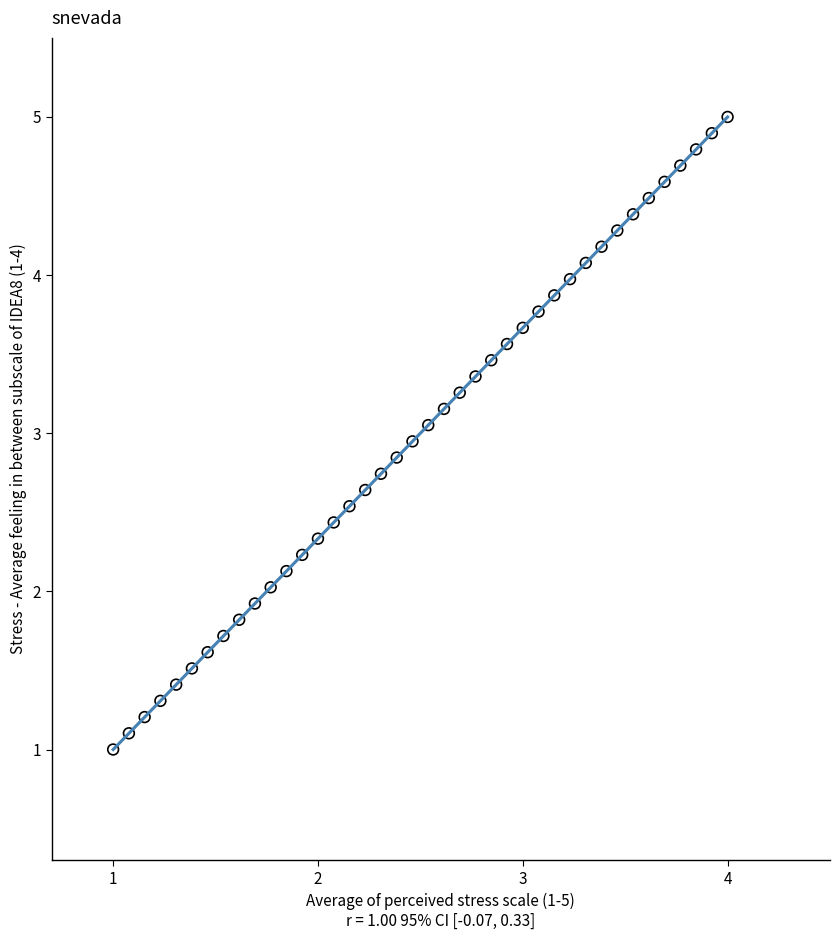

What is the range of X values (max minus min)?

3.0